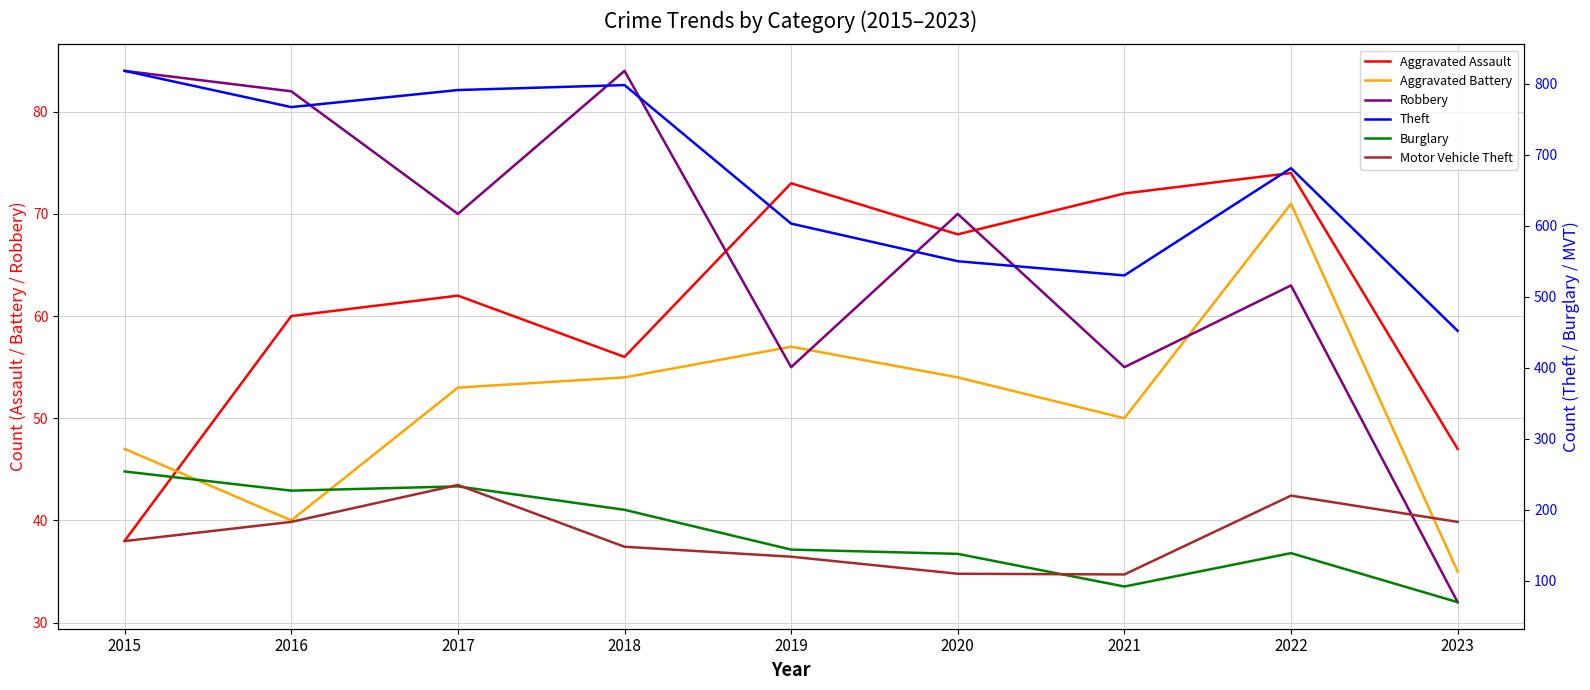

At which category does the chart reach its peak across all series?

2015